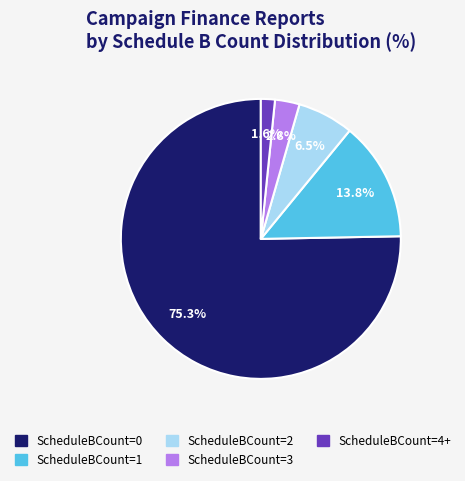

Approximately how many times larger is the value at ScheduleBCount=0 compared to ScheduleBCount=2?

11.6